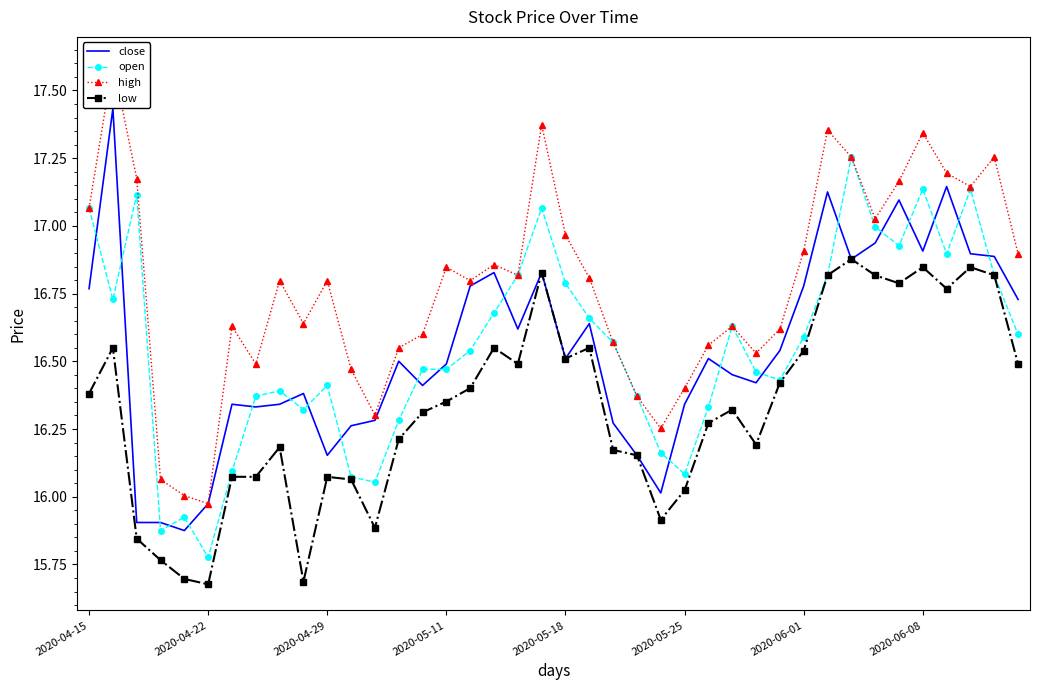

The low series shows 24.9 at 2020-04-29. True or false?

False